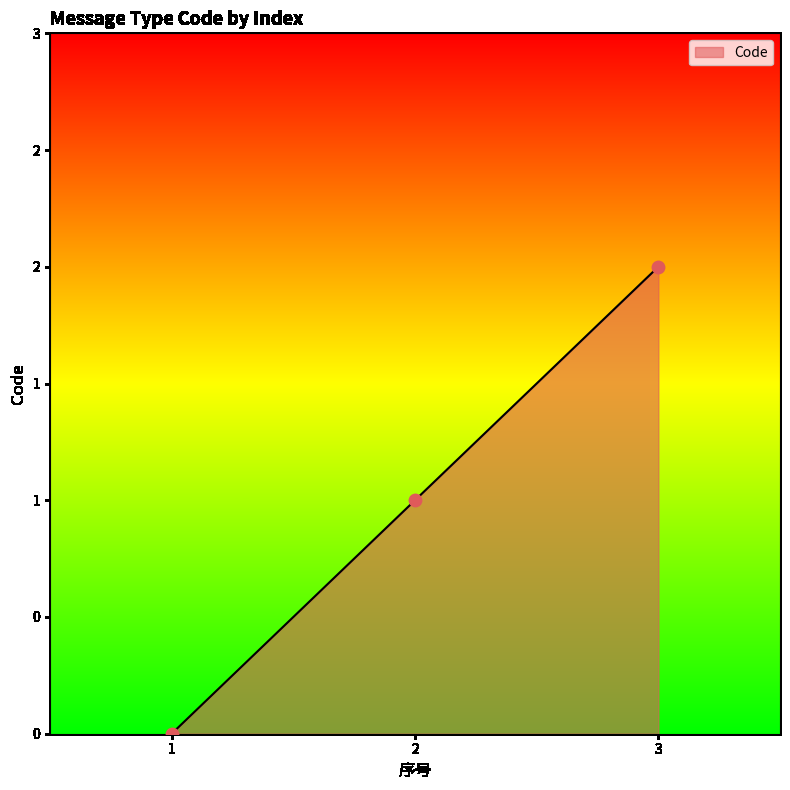

What is the change in value from 2 to 3?

+1